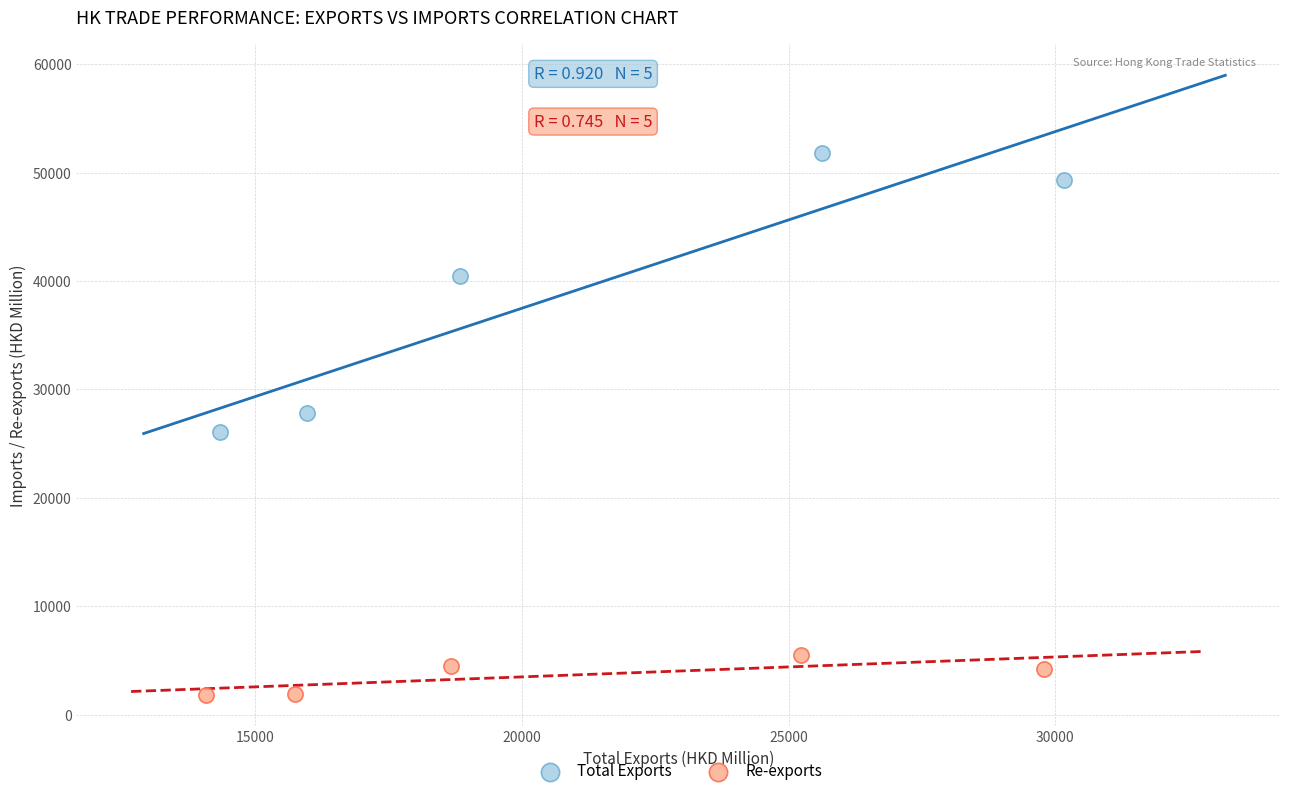

Which series contains the highest Y value?

Total Exports